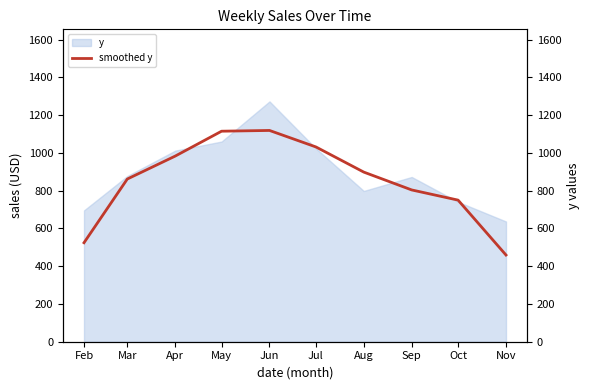

Is it true that the value at Oct is 749.8?

True